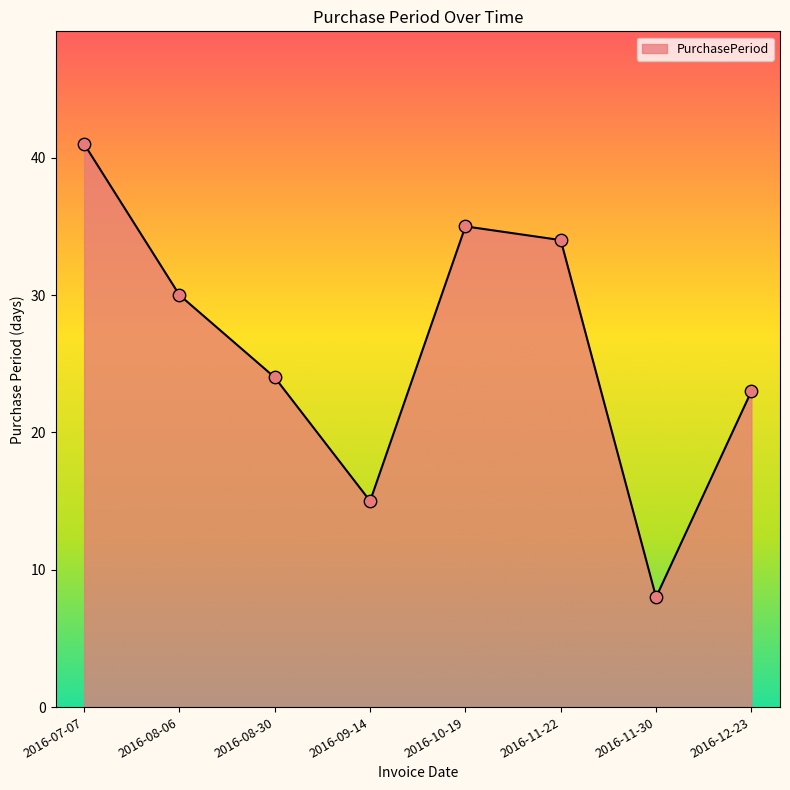

What is the ratio of the value at 2016-08-06 to the value at 2016-08-30?

1.2